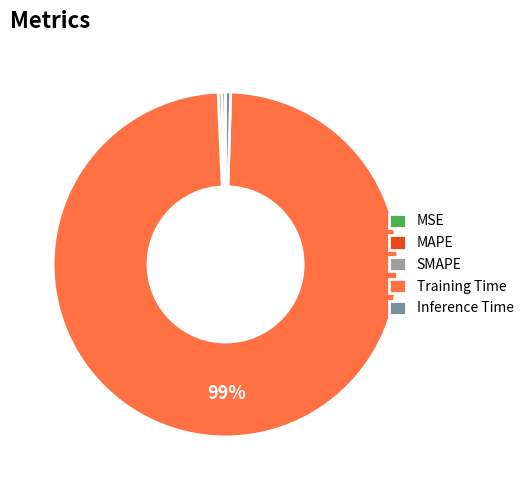

The Training Time slice represents 99% of the pie. True or false?

True